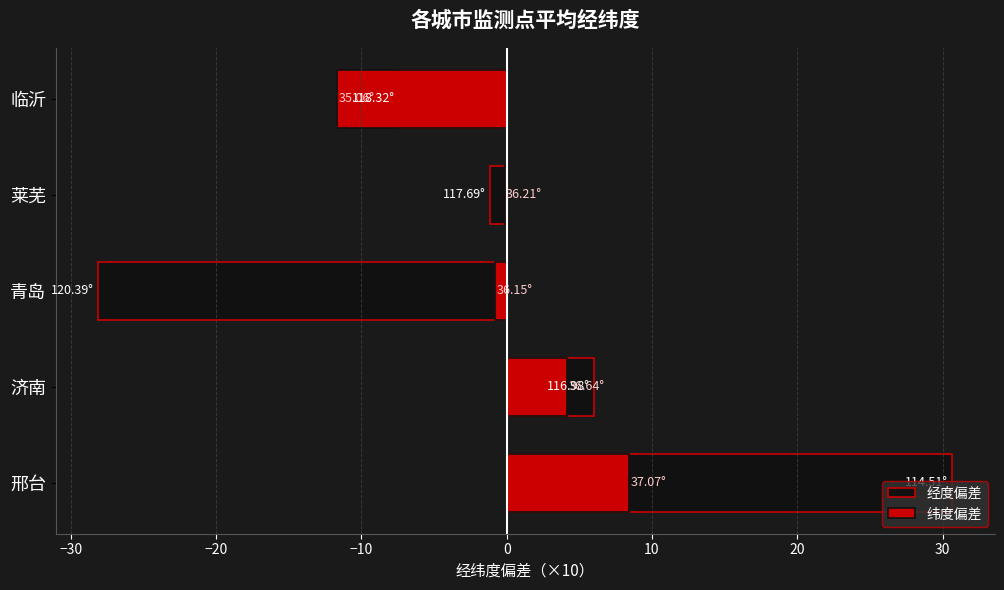

Read the 纬度偏差 value at 济南.

4.2